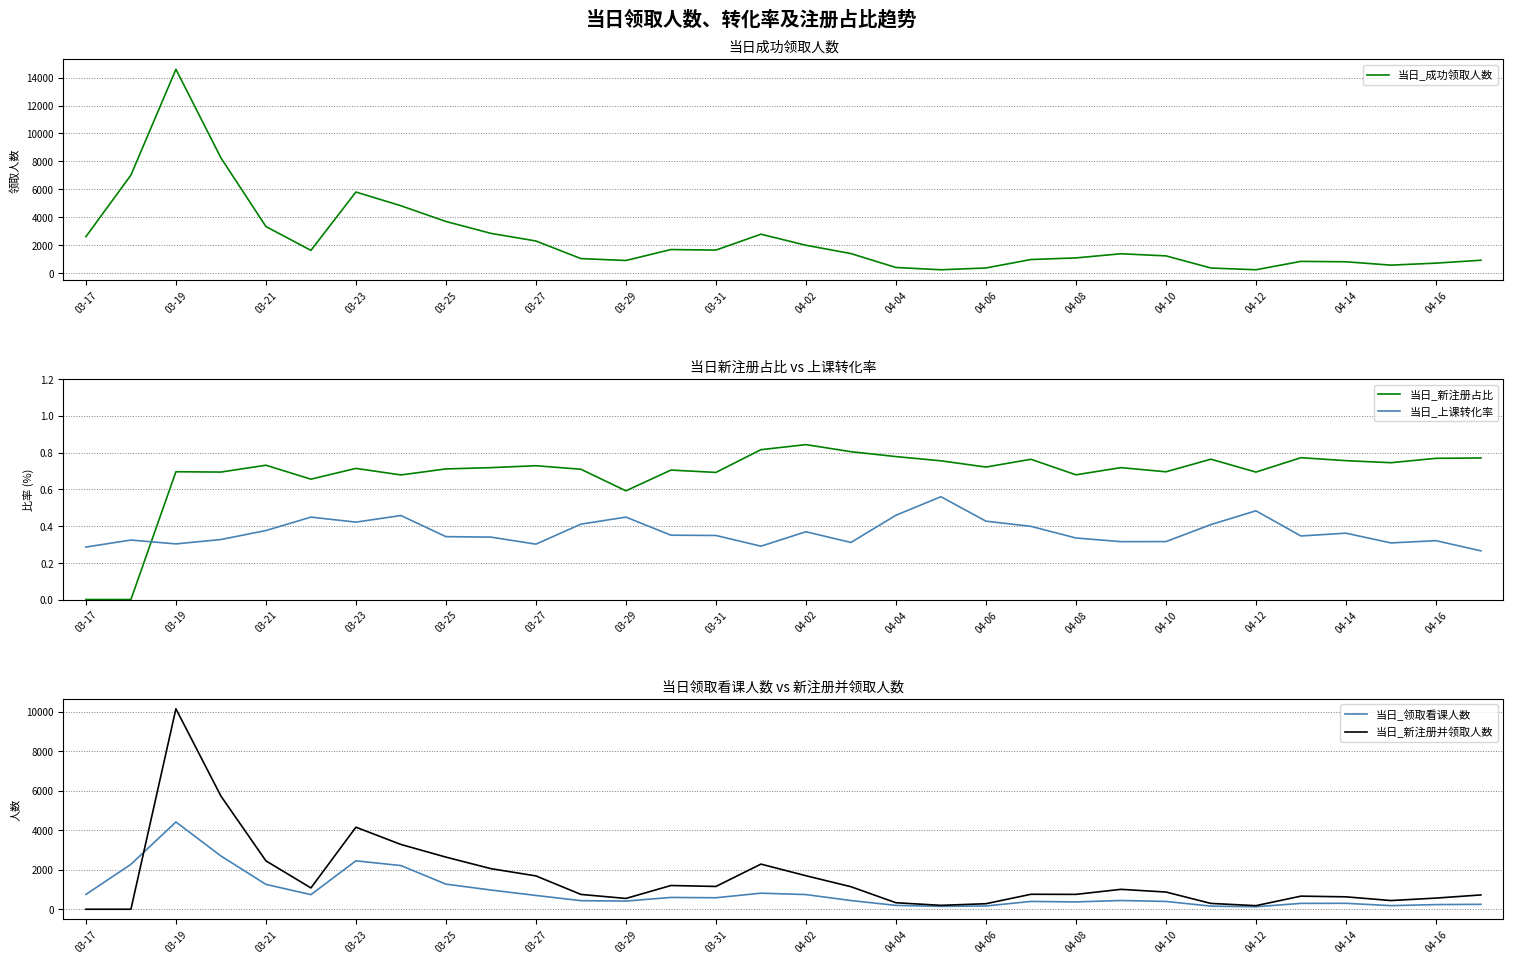

What are all the series names shown in the legend?

当日_成功领取人数, 当日_新注册占比, 当日_上课转化率, 当日_领取看课人数, 当日_新注册并领取人数